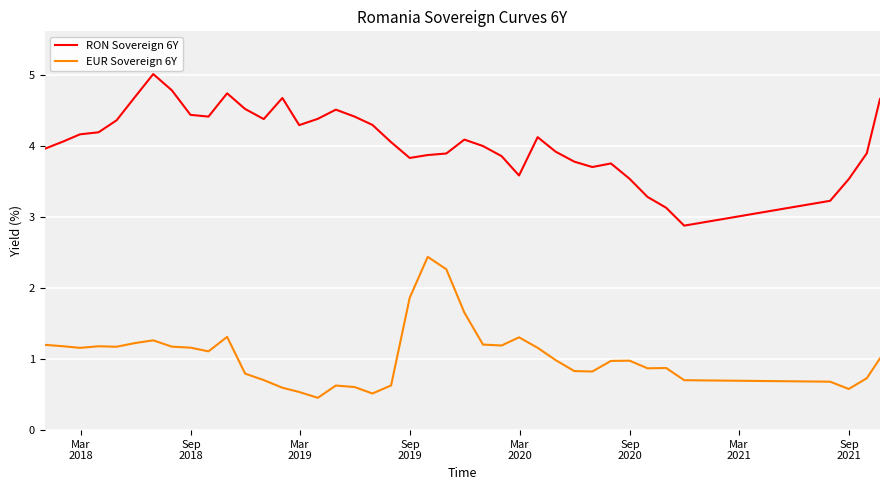

How many lines are shown in the chart?

2